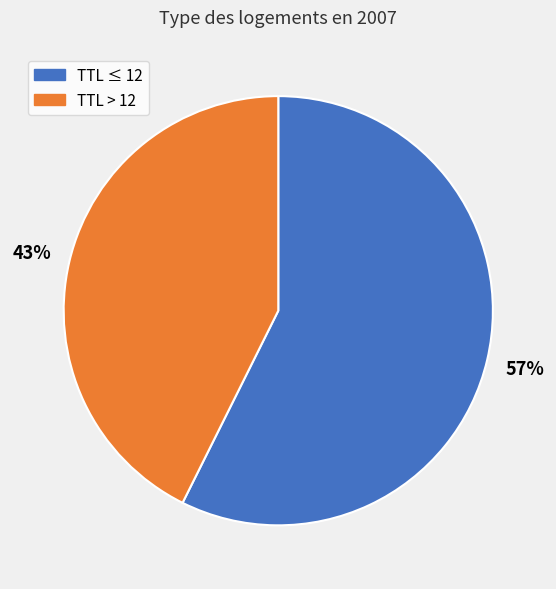

What percentage is the TTL ≤ 12 slice, to the nearest percent?

57%